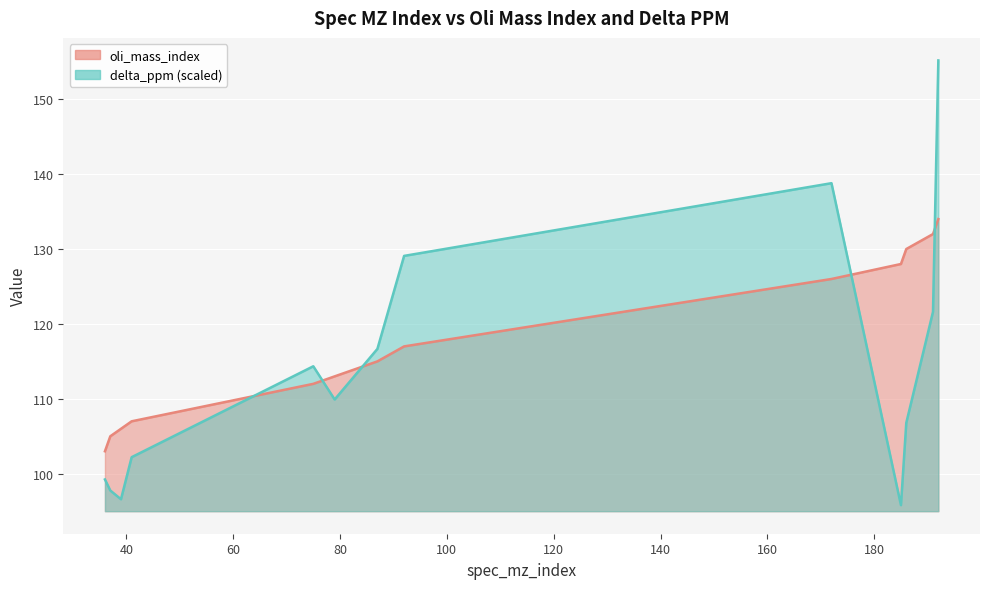

The oli_mass_index series shows 53.0 at 92. True or false?

False